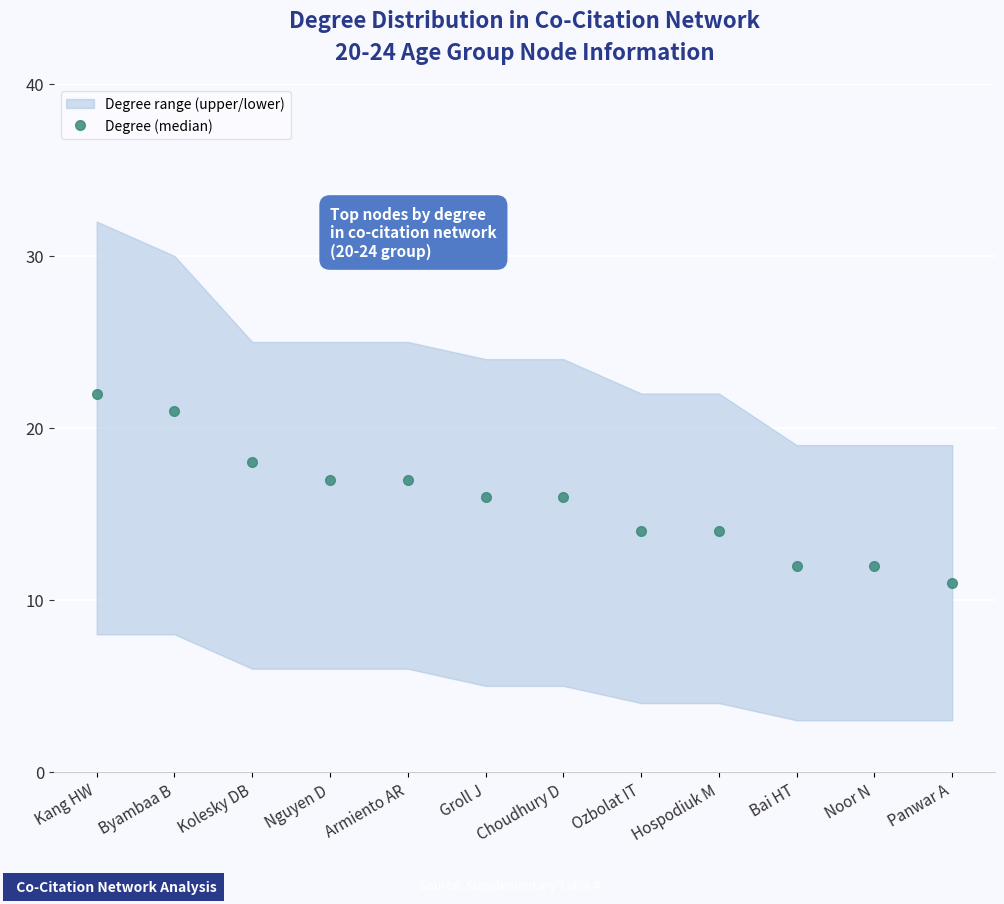

What is the ratio of the value at Byambaa B to the value at Nguyen D?

1.2